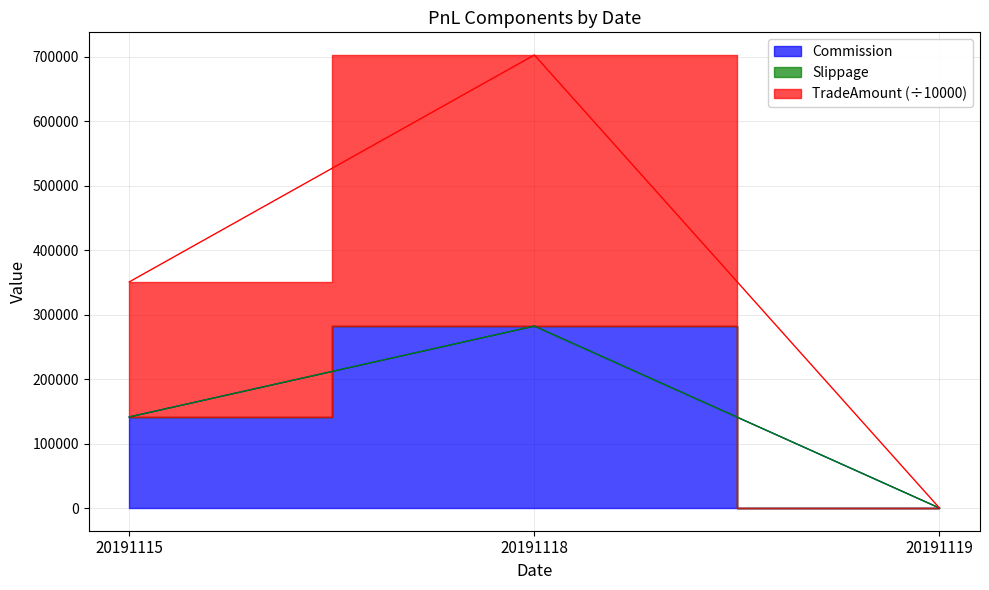

Which series has the widest spread of values?

TradeAmount